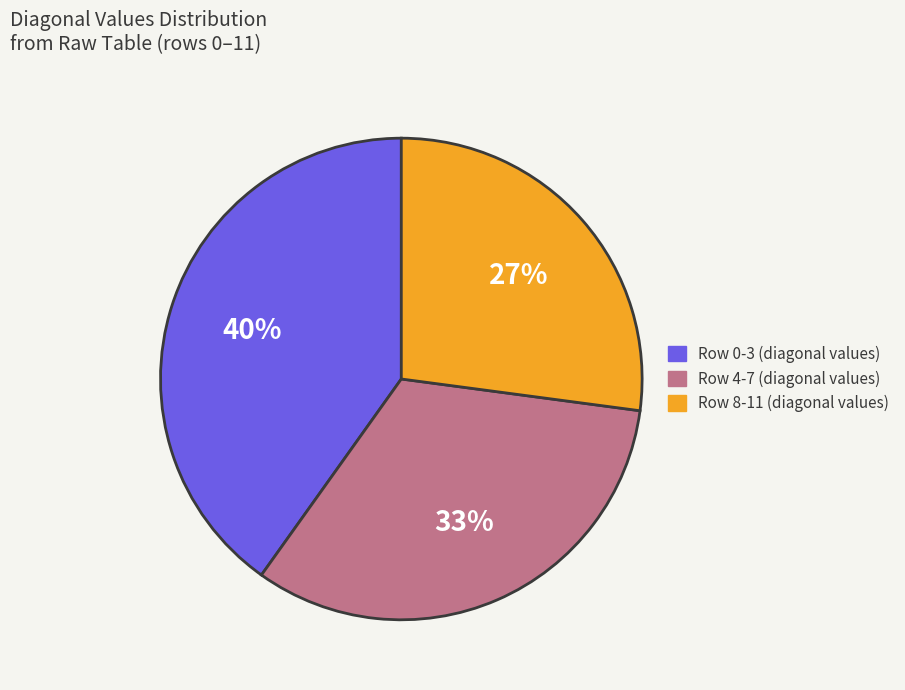

Does any single category account for the majority?

No